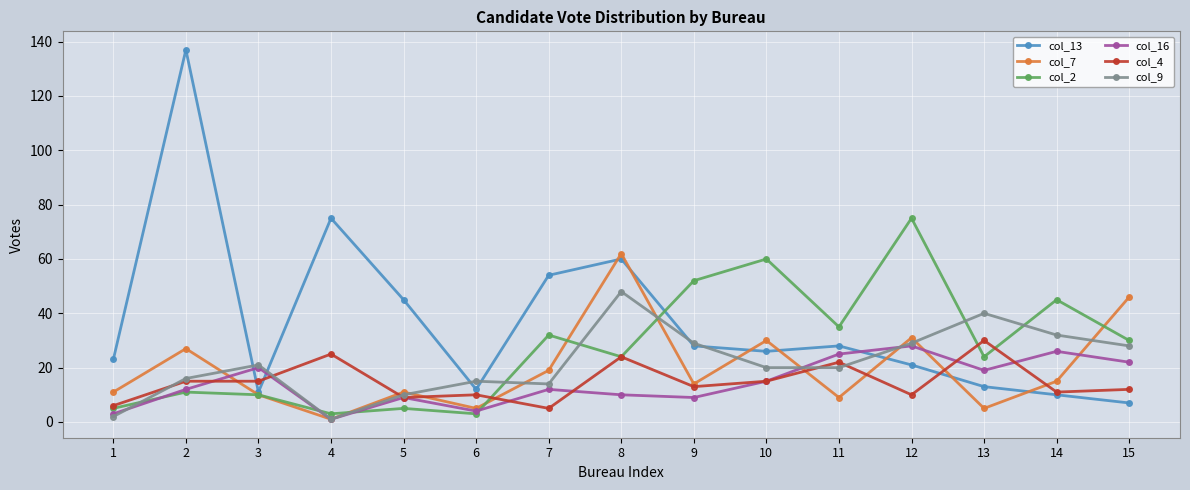

The col_7 series shows 11 at 1. True or false?

True